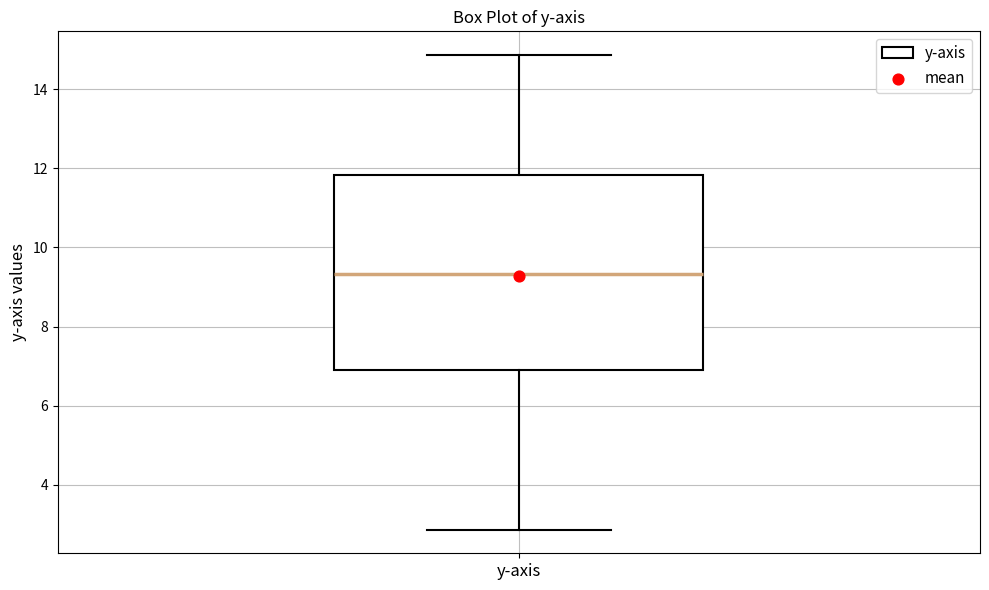

Where is the upper edge of the box for y-axis on the y-axis? The values are not printed on the chart, so give them approximately, as read against the axis.

11.8